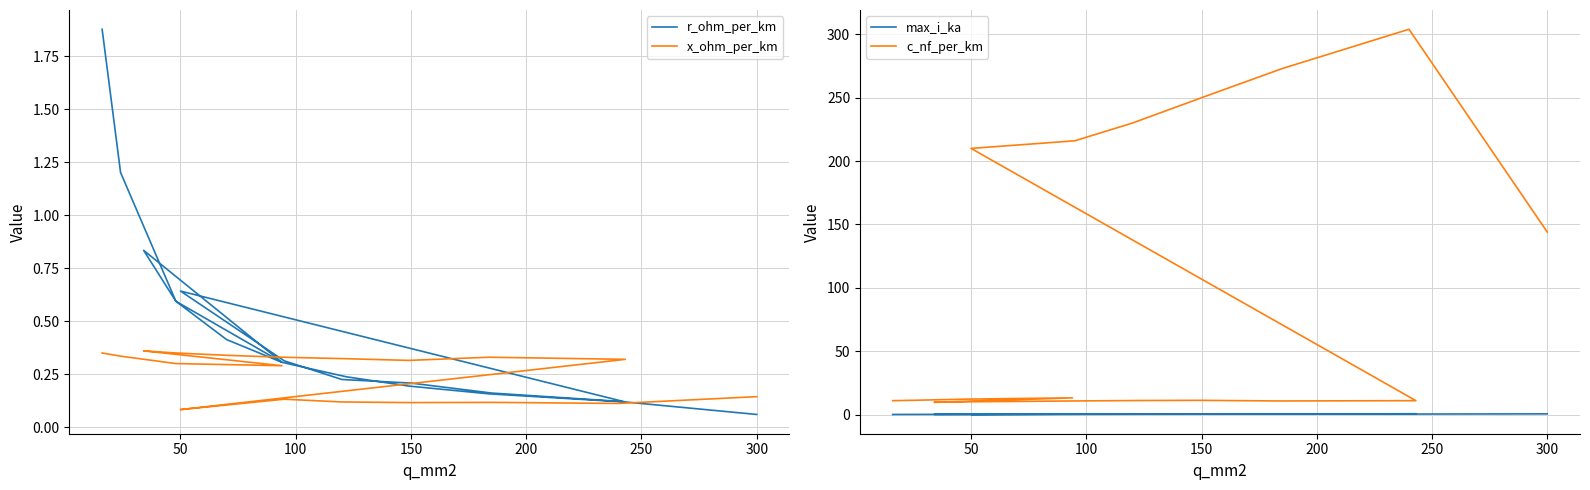

Reading left to right, transcribe all the data shown in this chart.

r_ohm_per_km: 1.9	1.2	0.6	0.3	0.8	0.6	0.4	0.3	0.2	0.2	0.2	0.1	0.6	0.3	0.2	0.2	0.2	0.1	0.1
x_ohm_per_km: 0.3	0.3	0.3	0.3	0.4	0.3	0.3	0.3	0.3	0.3	0.3	0.3	0.1	0.1	0.1	0.1	0.1	0.1	0.1
max_i_ka: 0.1	0.1	0.2	0.3	0.2	0.2	0.3	0.3	0.4	0.5	0.5	0.6	0.1	0.3	0.3	0.3	0.4	0.4	0.6
c_nf_per_km: 11.0	11.2	12.2	13.2	9.7	10.1	10.4	10.8	11.1	11.2	10.8	11.0	210.0	216.0	230.0	250.0	273.0	304.0	144.0